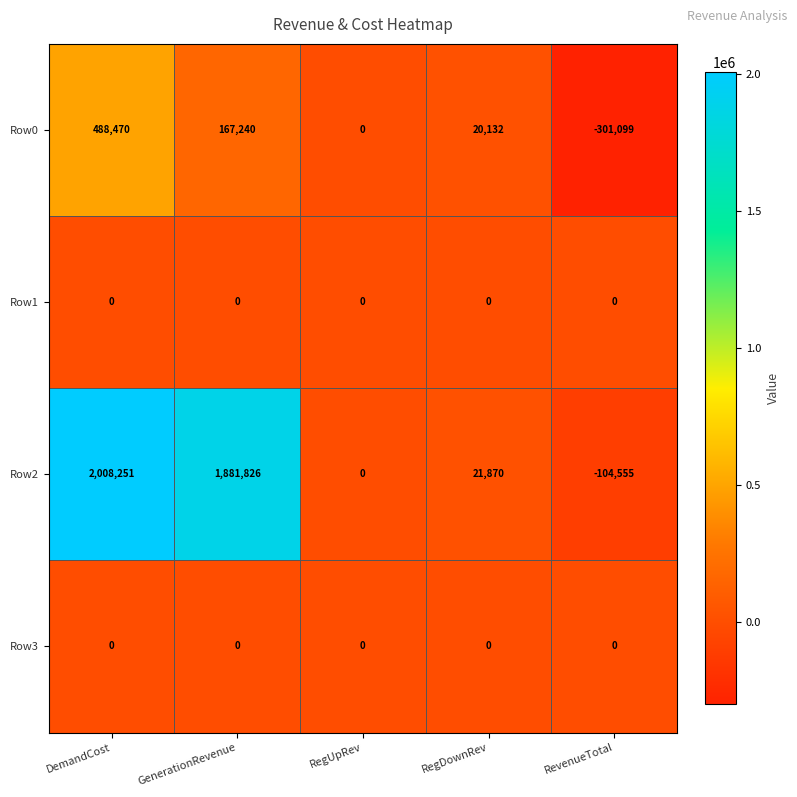

Count the number of categories in the chart.

5